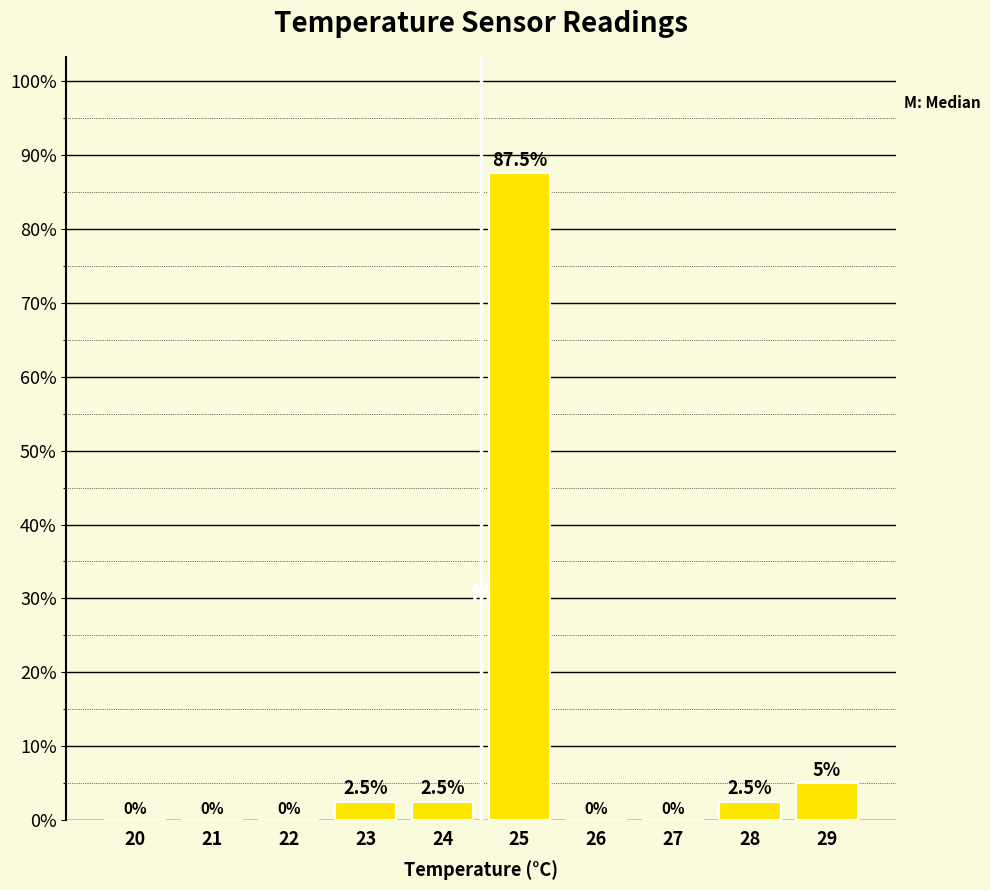

Reading left to right, what are all the values shown in this chart?

20=0.0	21=0.0	22=0.0	23=2.5	24=2.5	25=87.5	26=0.0	27=0.0	28=2.5	29=5.0